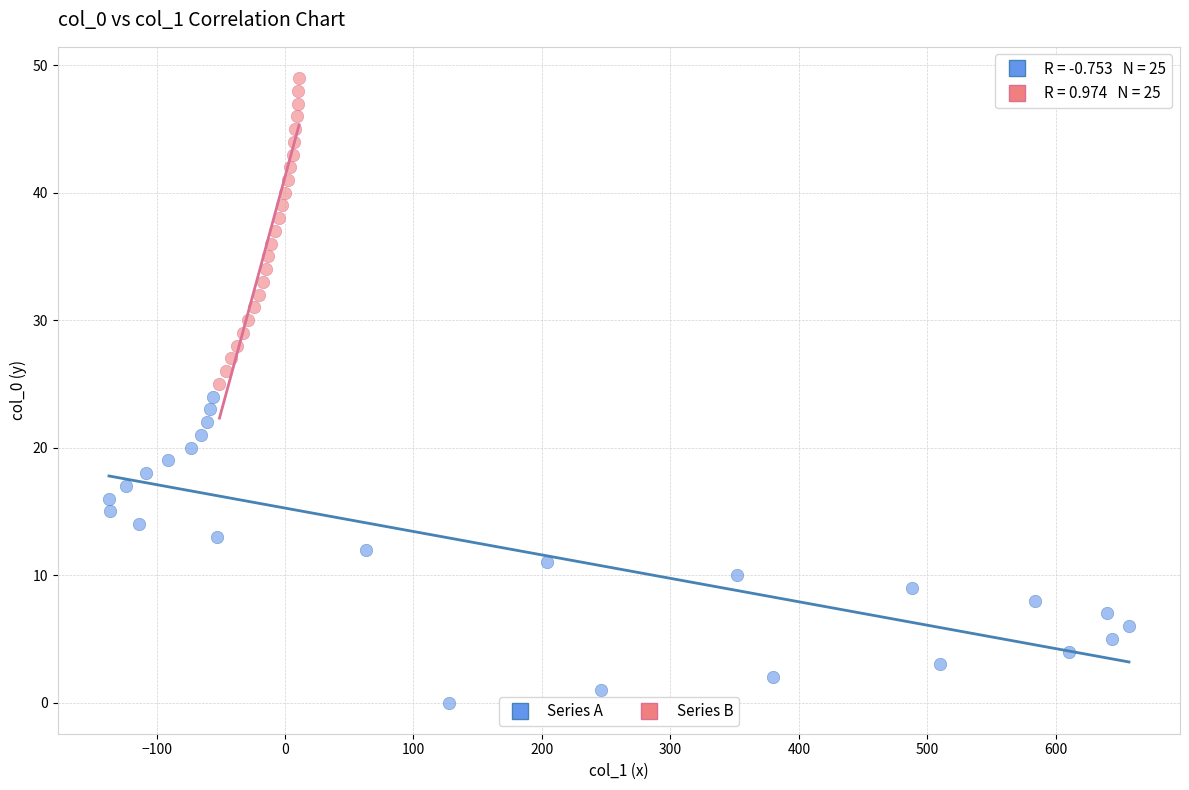

Which series reaches the minimum Y coordinate?

Series A